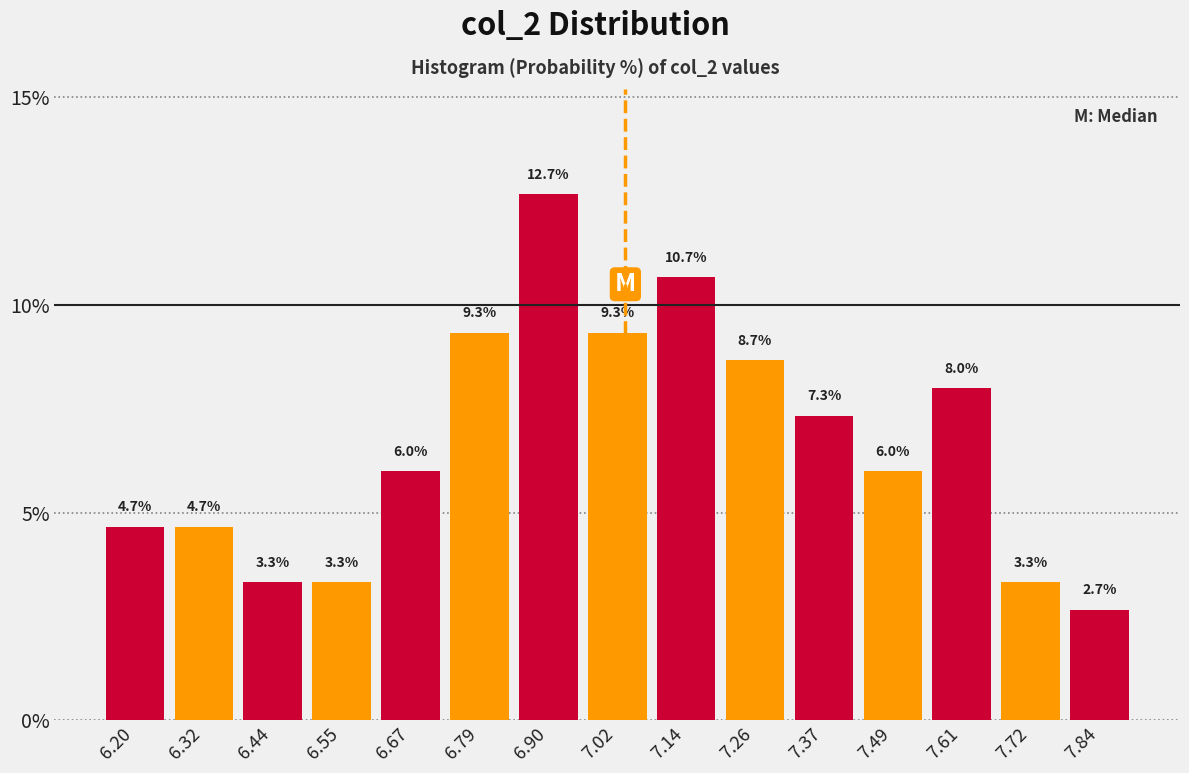

Reading left to right, list every bar in this chart as the range it spans on the x-axis followed by its height. The bar edges are not printed on the chart, so give them approximately, as read against the axis.

6.14 to 6.26: 4.7
6.26 to 6.38: 4.7
6.38 to 6.50: 3.3
6.50 to 6.62: 3.3
6.62 to 6.72: 6.0
6.72 to 6.84: 9.3
6.84 to 6.96: 12.7
6.96 to 7.08: 9.3
7.08 to 7.20: 10.7
7.20 to 7.32: 8.7
7.32 to 7.44: 7.3
7.44 to 7.54: 6.0
7.54 to 7.66: 8.0
7.66 to 7.78: 3.3
7.78 to 7.90: 2.7